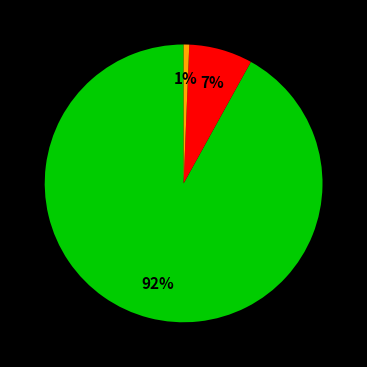

How many slices are in this pie chart?

3